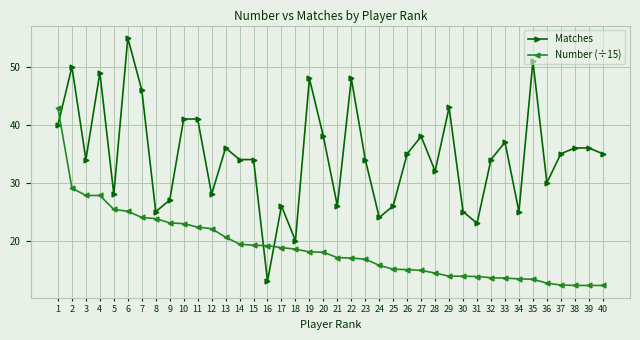

What is the sum of the Number (÷15) values at 9 and 4?

50.9